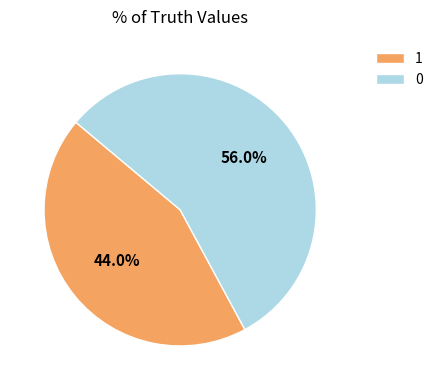

How many segments does this pie chart have?

2